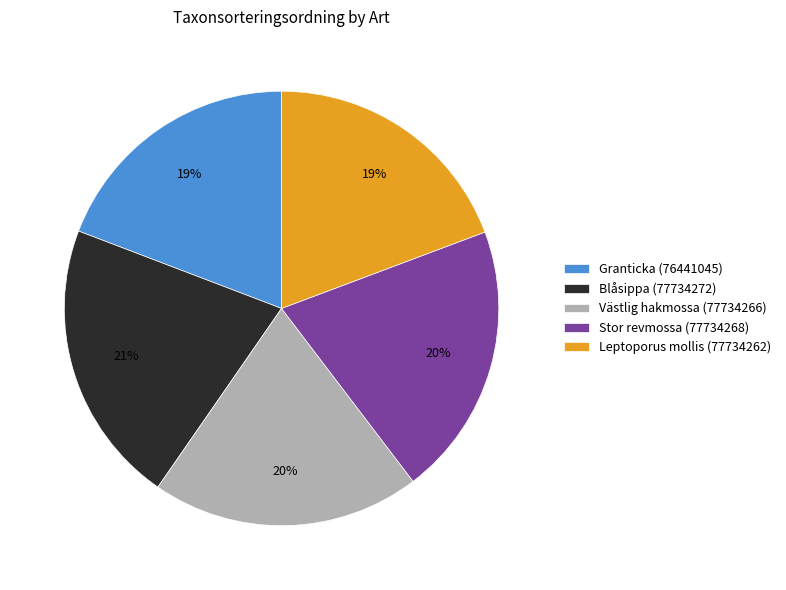

Is Granticka (76441045) the majority of the pie?

No